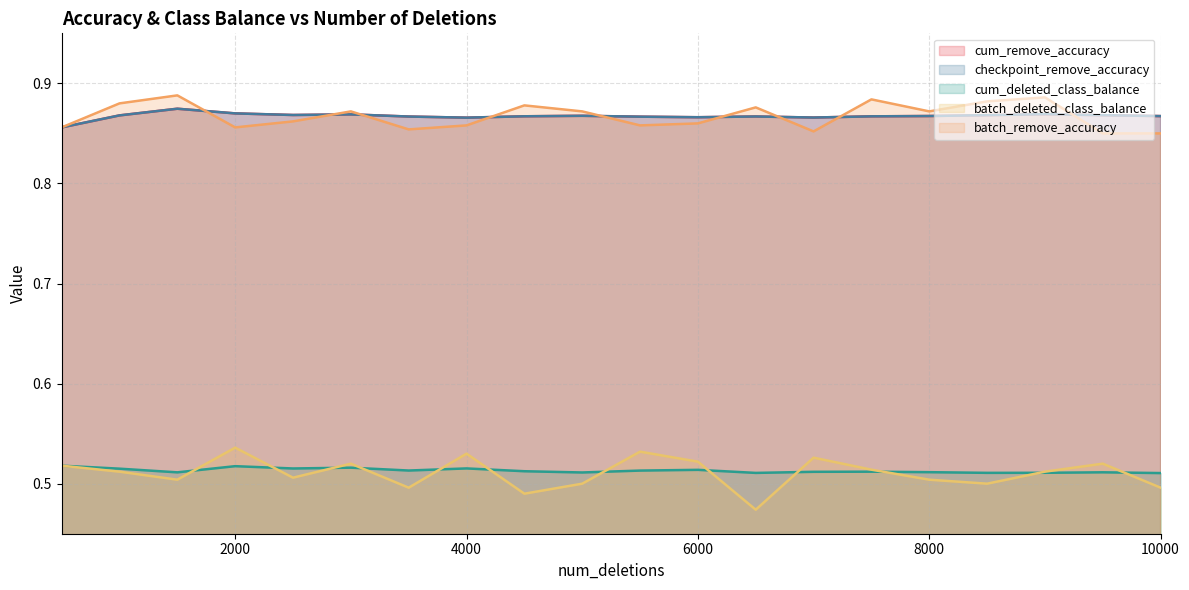

What are all the series names shown in the legend?

cum_remove_accuracy, checkpoint_remove_accuracy, cum_deleted_class_balance, batch_deleted_class_balance, batch_remove_accuracy